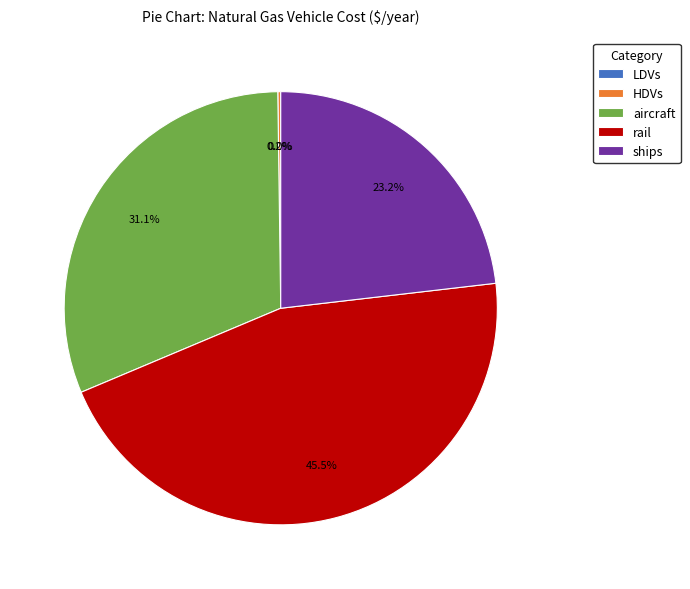

To the nearest percent, what is the combined percentage of ships and rail?

69%